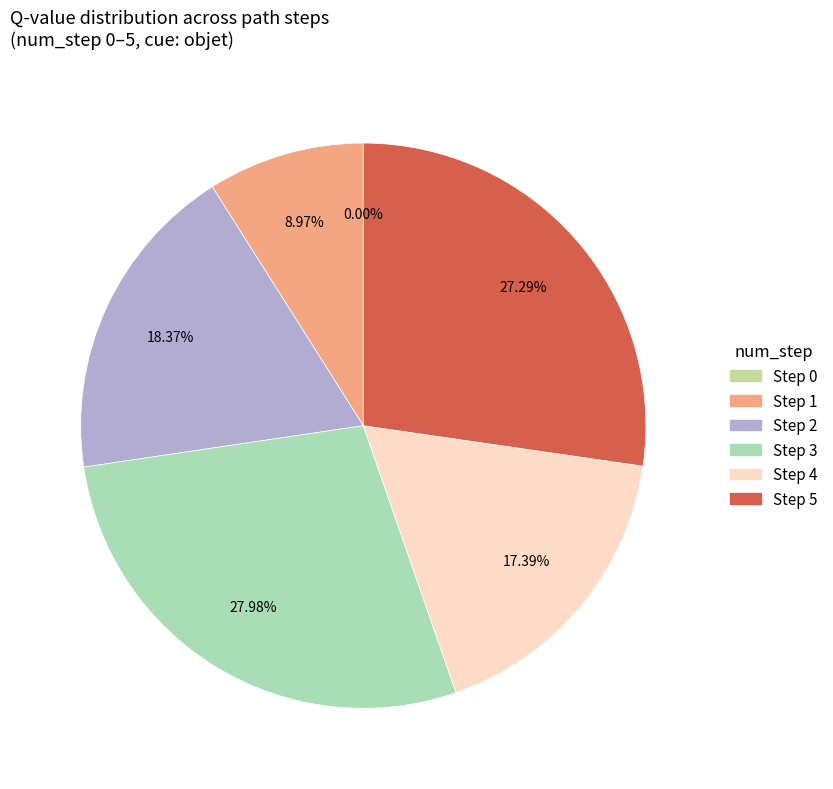

Combined, what portion of the pie is Step 1 and Step 3?

36.9%